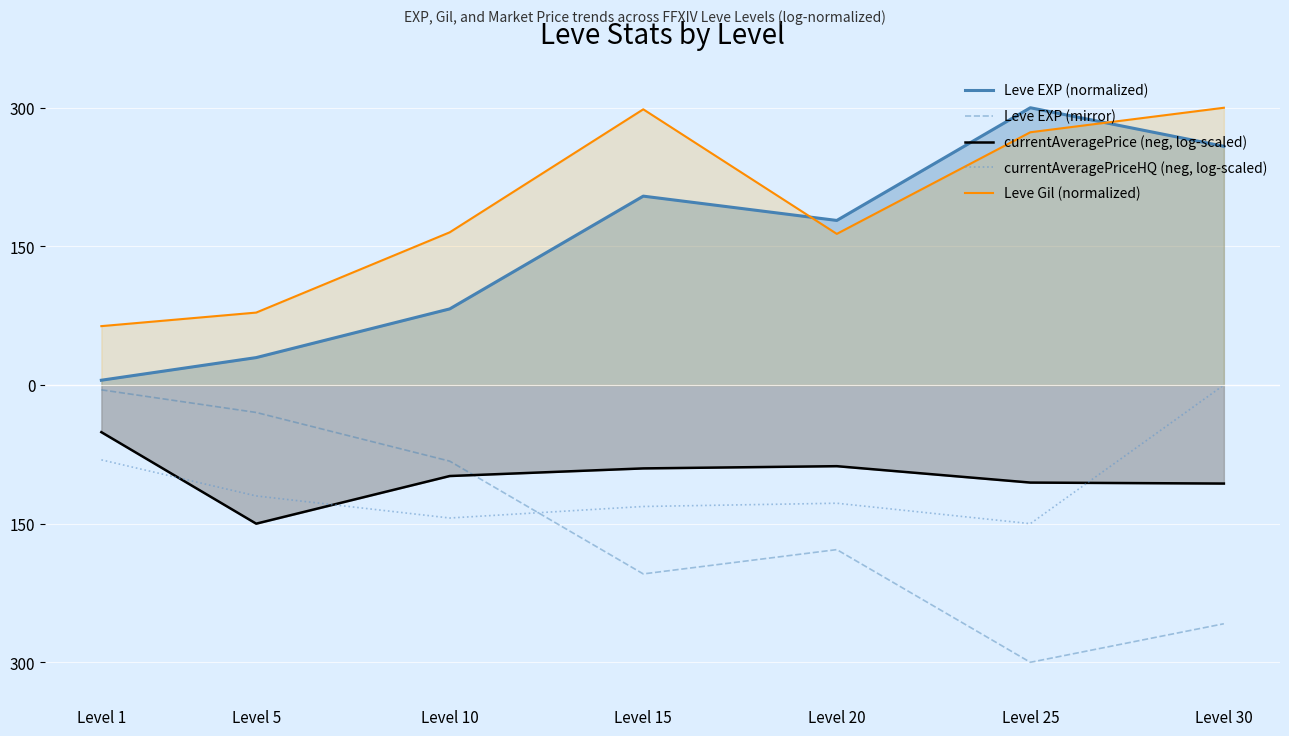

What is the spread (max minus min) of values at Level 15?

502.7